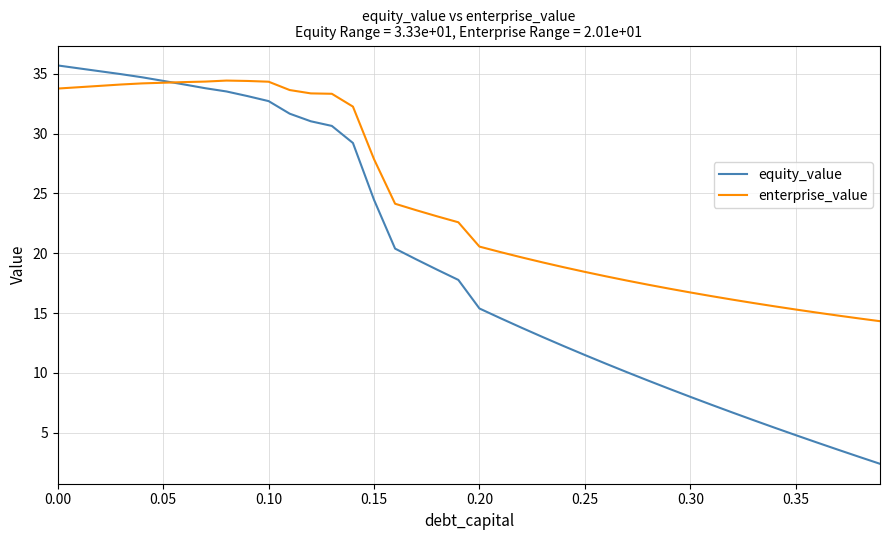

Rank the series by their average value, from lowest to highest.

equity_value, enterprise_value